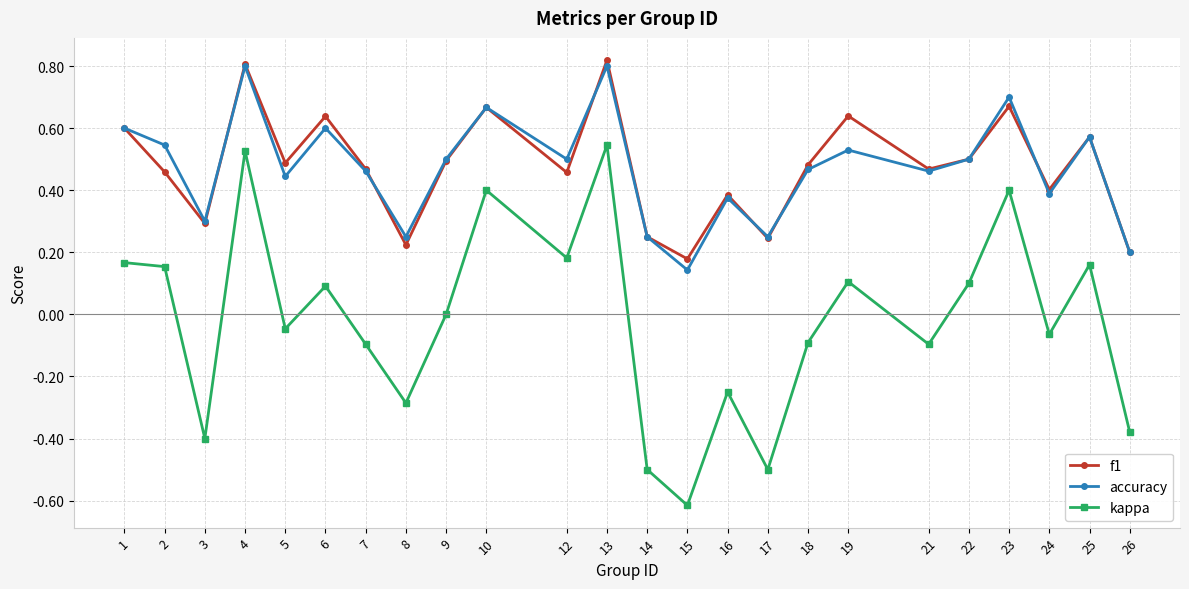

Between 6 and 15, which series saw the biggest shift?

kappa